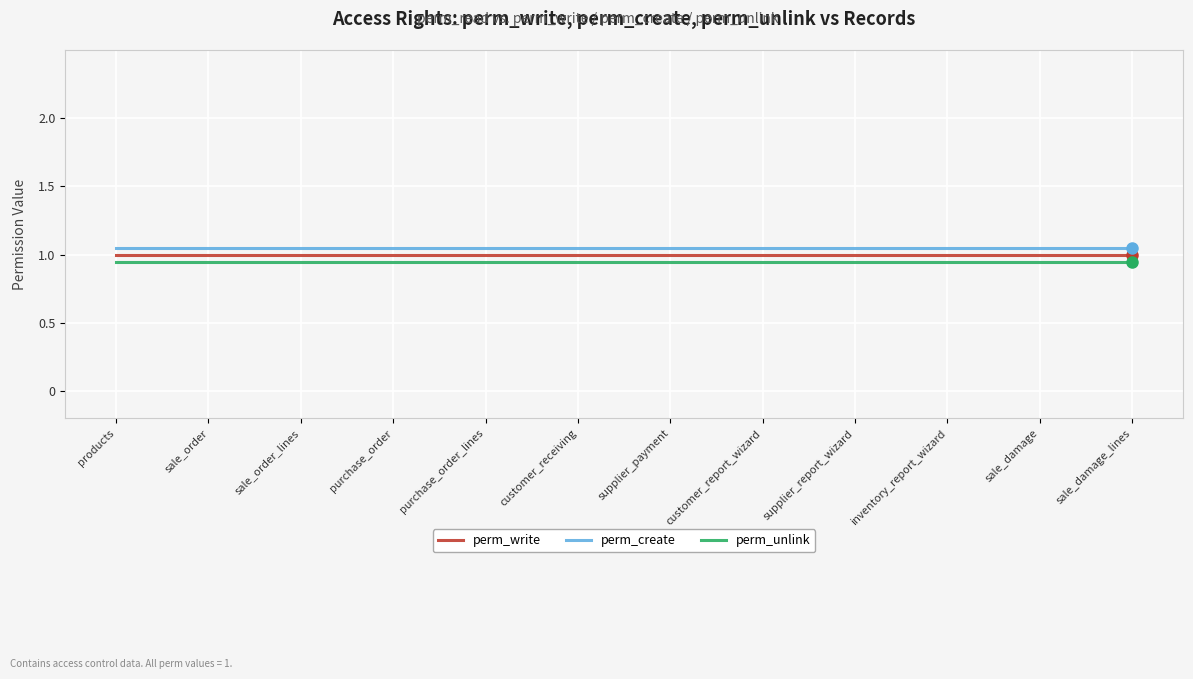

Read the perm_write value at supplier_report_wizard.

1.0